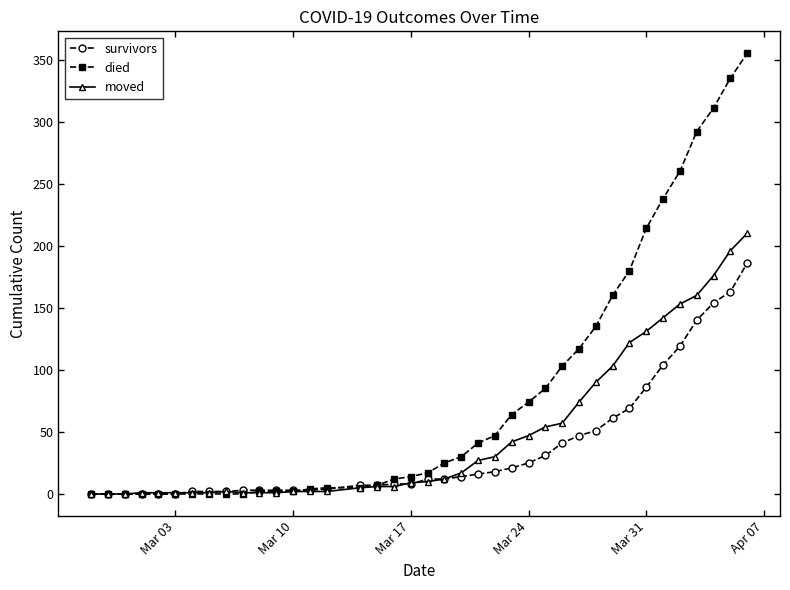

Rank the series by their maximum value, from highest to lowest.

died, moved, survivors